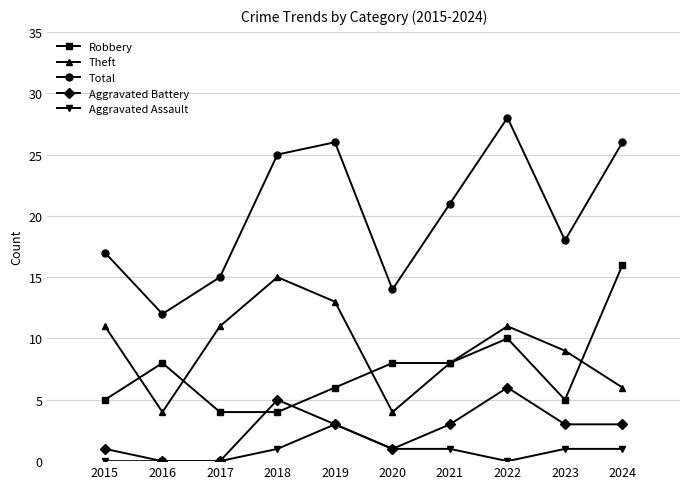

At which category does Total reach its first local valley?

2016